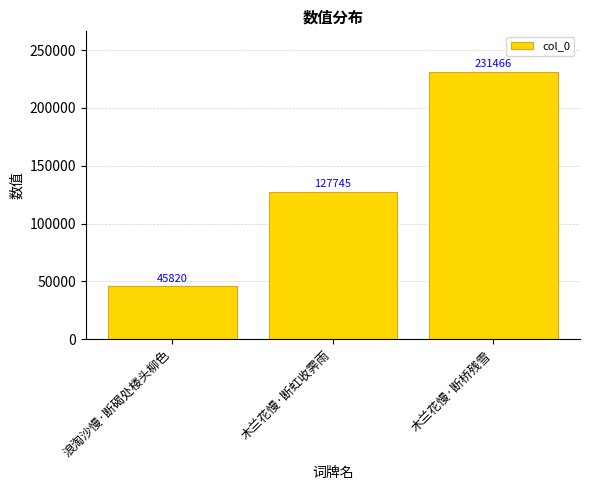

What is the difference between the values at 浪淘沙慢·断碣处楼头柳色 and 木兰花慢·断桥残雪?

185646